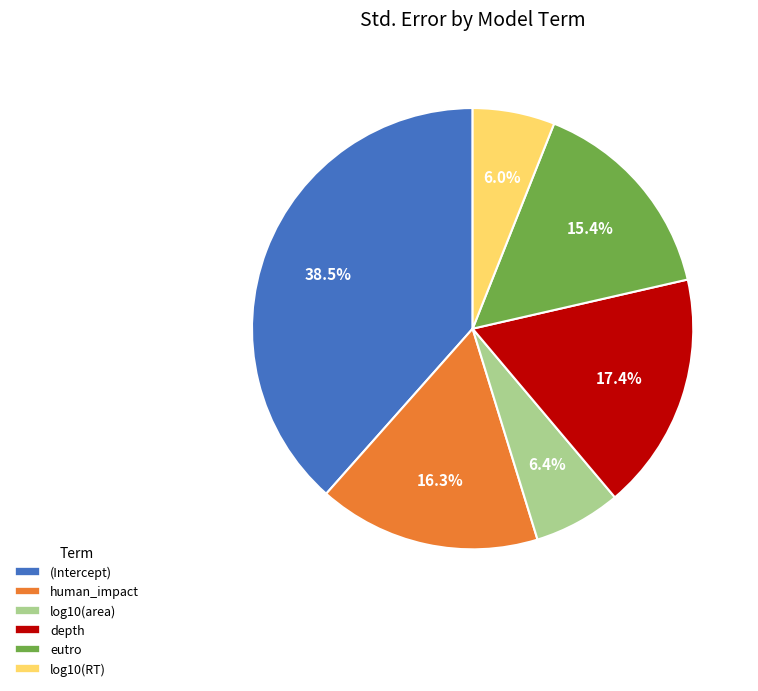

Is it true that log10(area) is 1% of the pie?

False